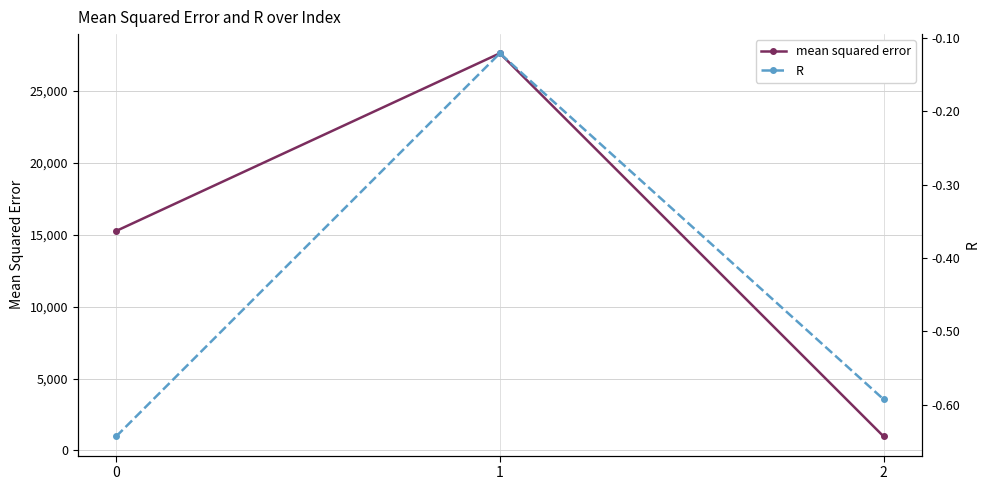

At how many categories does at least one series exceed 25081?

1